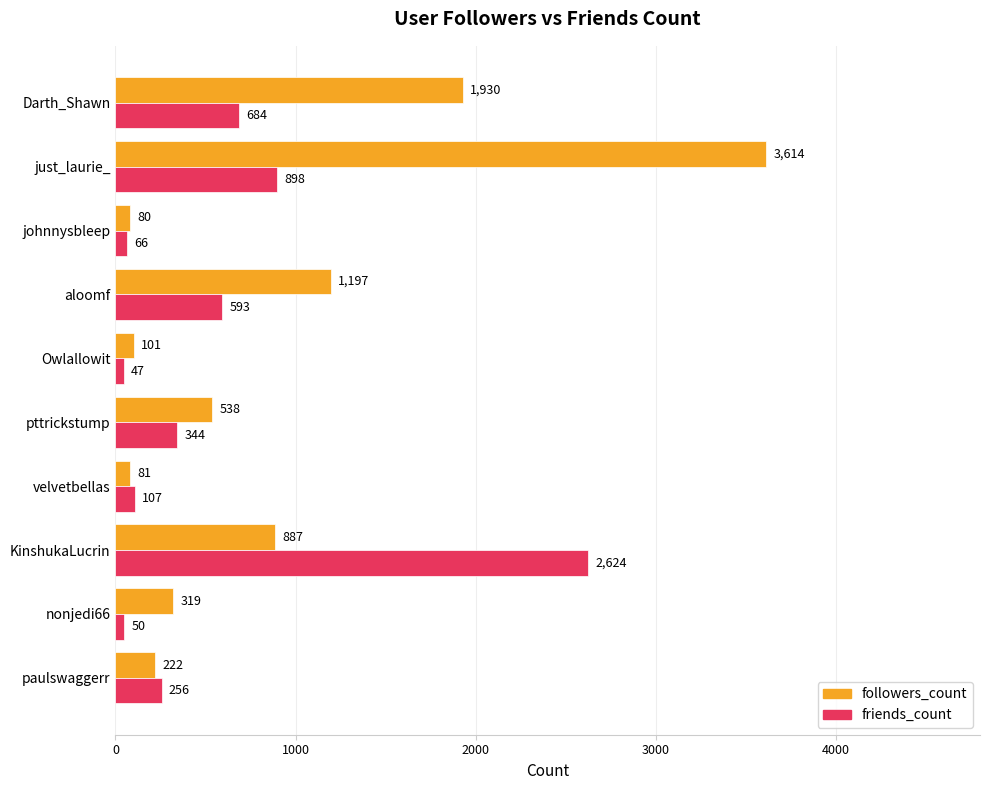

True or false: followers_count has a value of 80 at johnnysbleep.

True